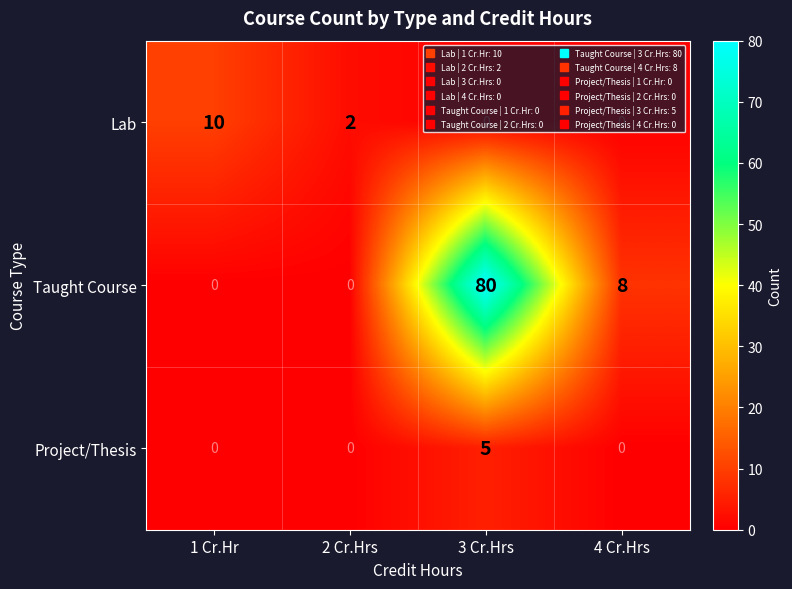

Is the value of Taught Course at 4 Cr.Hrs greater than the value of Project/Thesis at 4 Cr.Hrs?

Yes